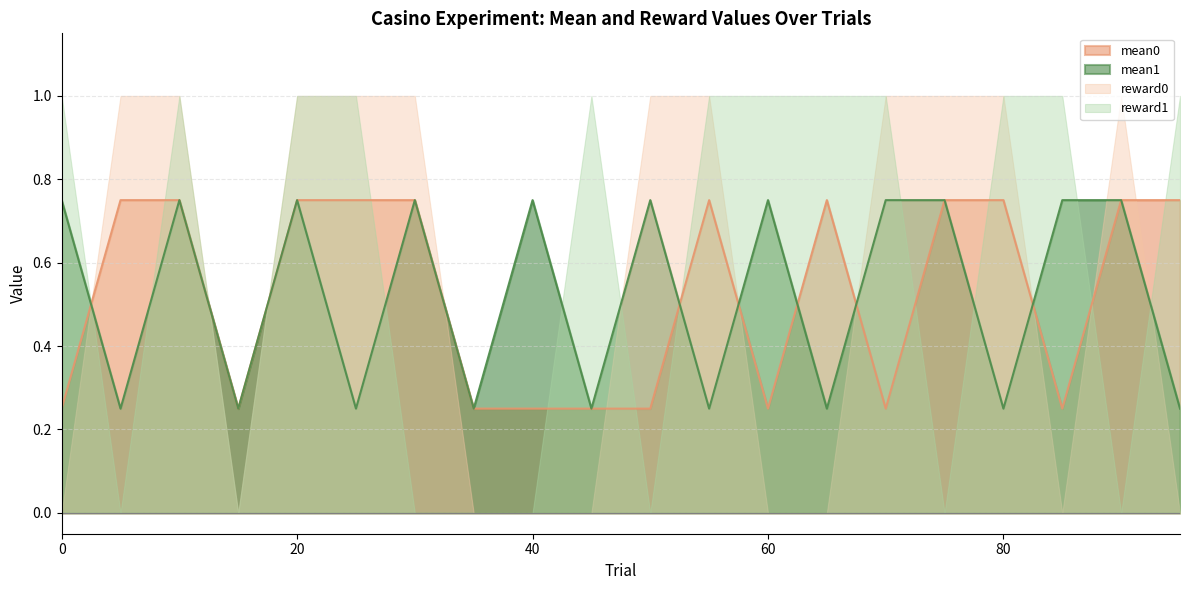

At which category does mean1 reach its first local peak?

10